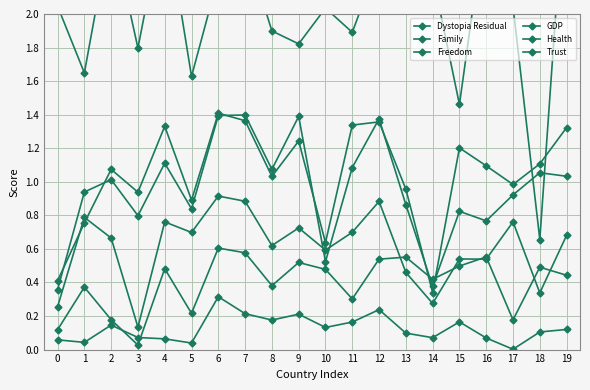

True or false: GDP has more than 1 points higher than both neighbors.

True